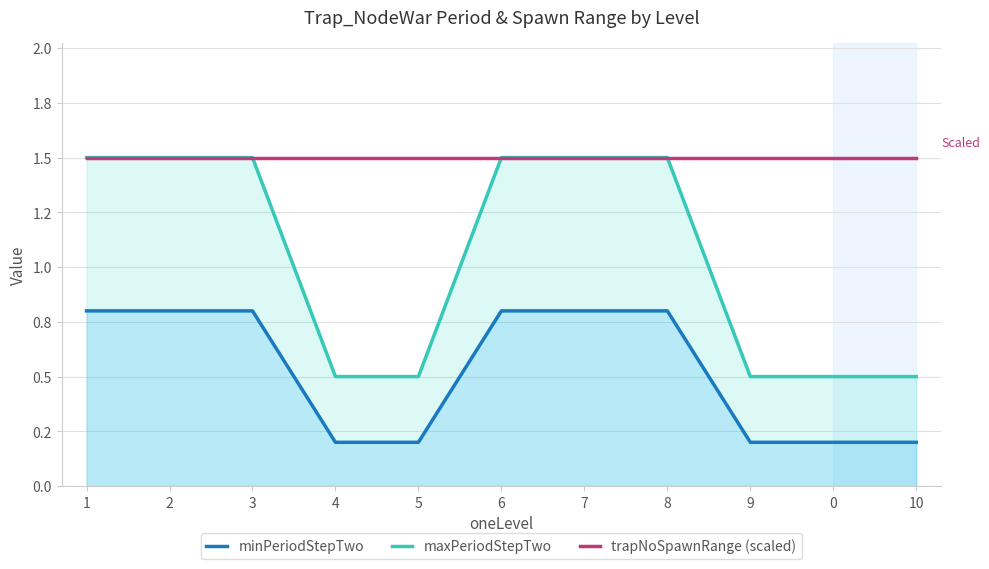

The value of trapNoSpawnRange (scaled) at 1 is 2.6. True or false?

False